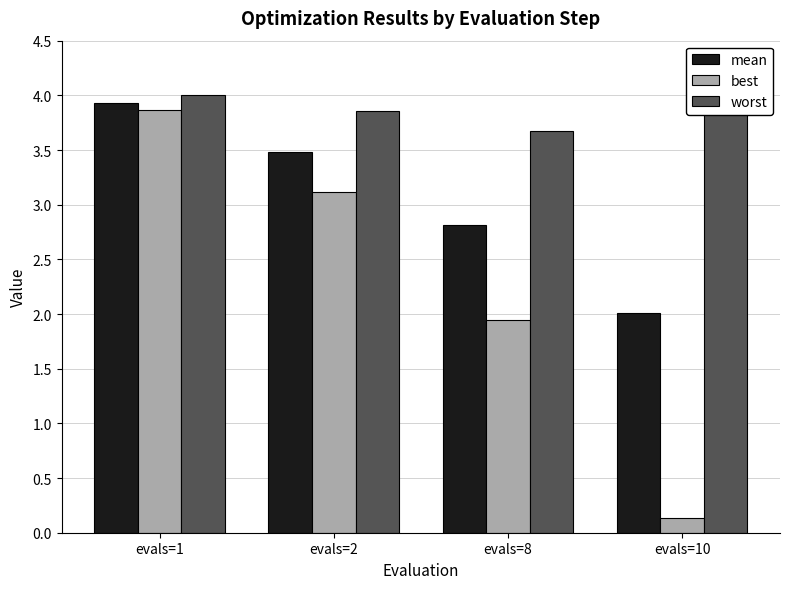

Rank the series by their average value, from lowest to highest.

best, mean, worst